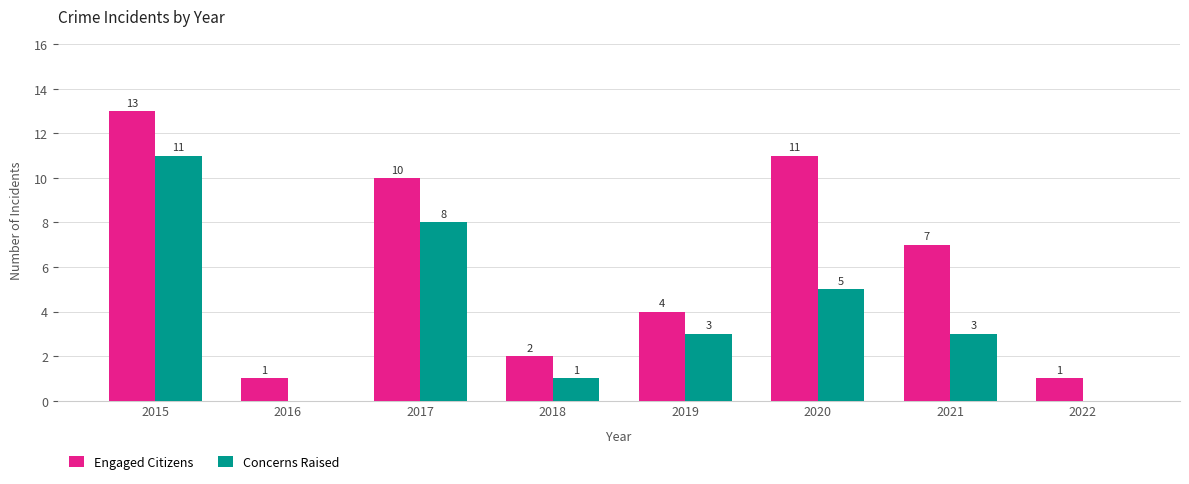

Is the value of Concerns Raised at 2018 greater than the value of Engaged Citizens at 2019?

No